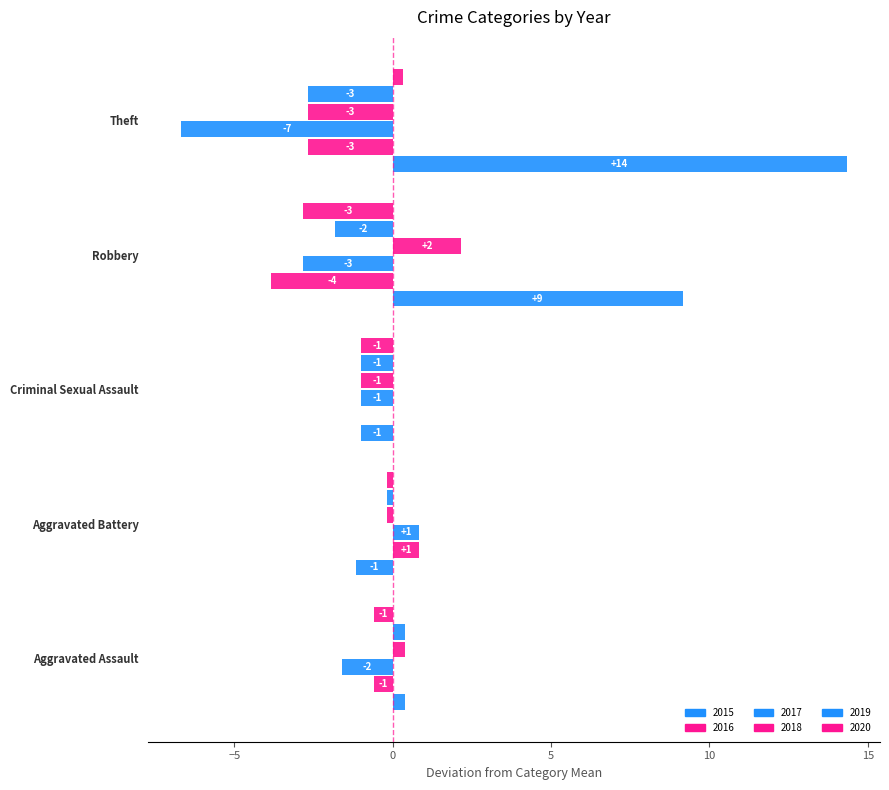

How many bars are there in each group?

6